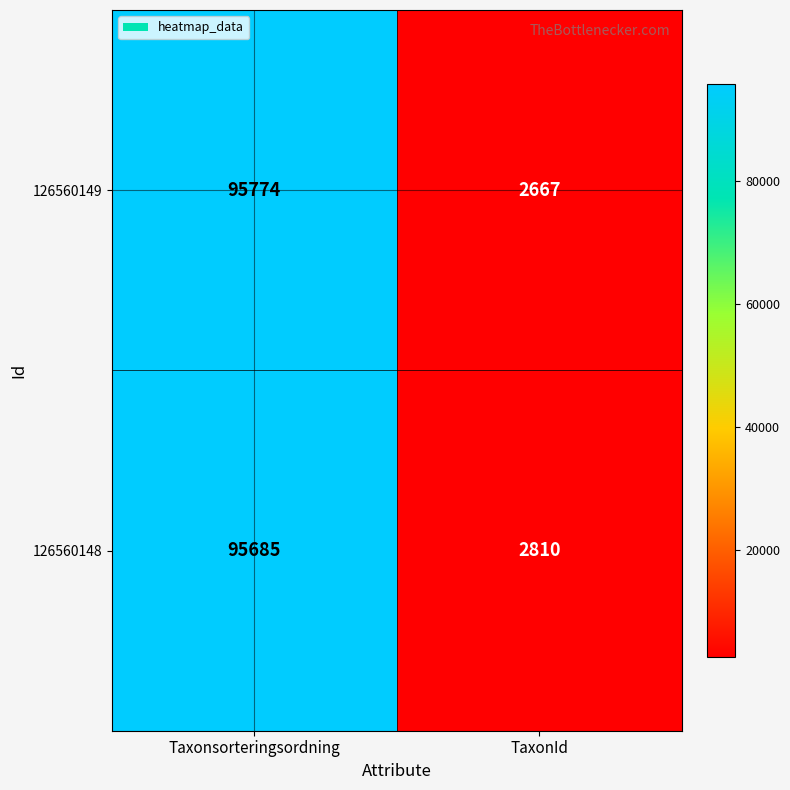

The value of 126560148 at Taxonsorteringsordning is 161653. True or false?

False